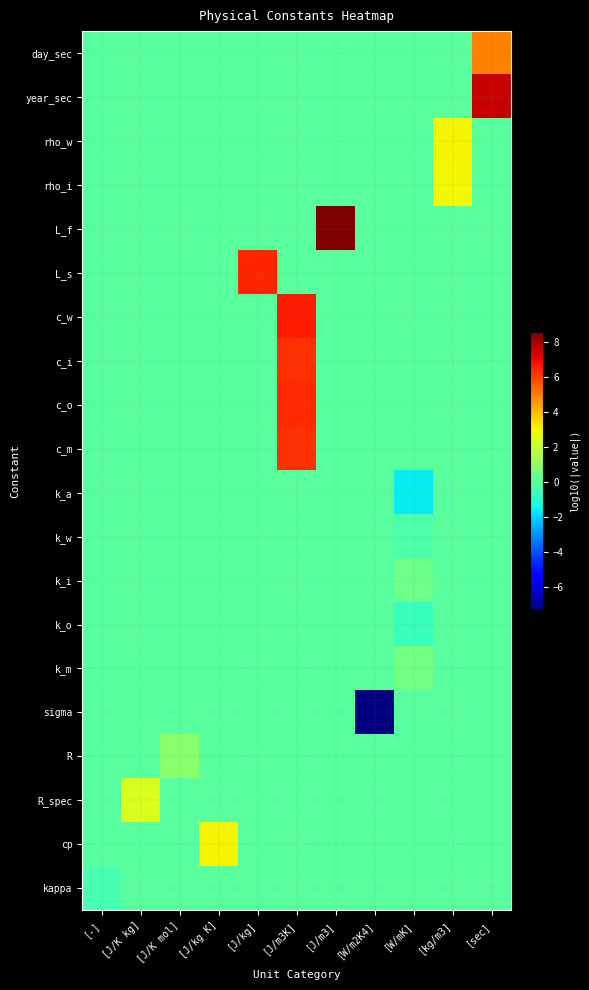

What is the difference between the highest and lowest values at [sec]?

7.5